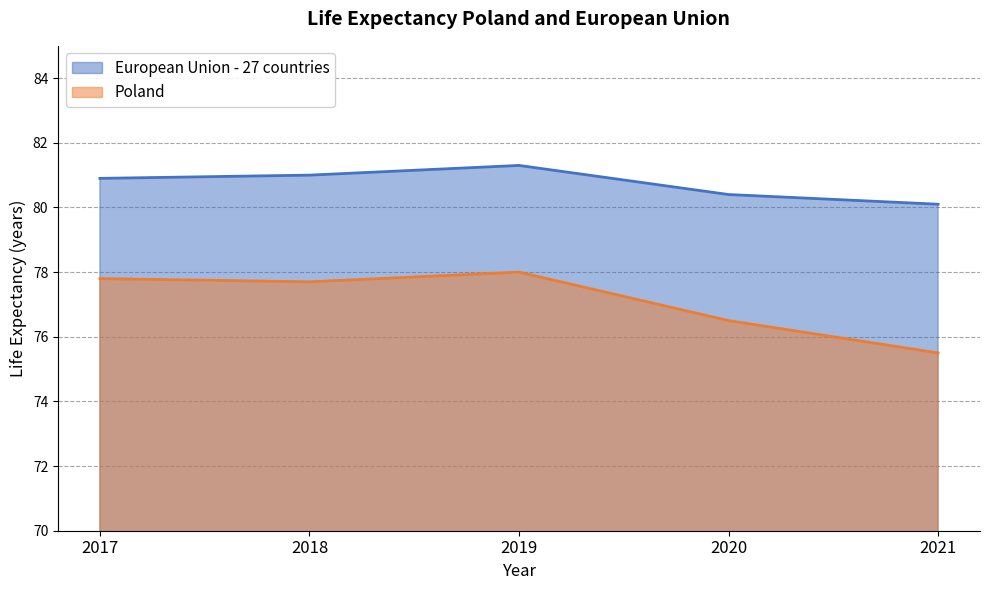

Is it true that European Union - 27 countries equals 110.1 at 2017?

False